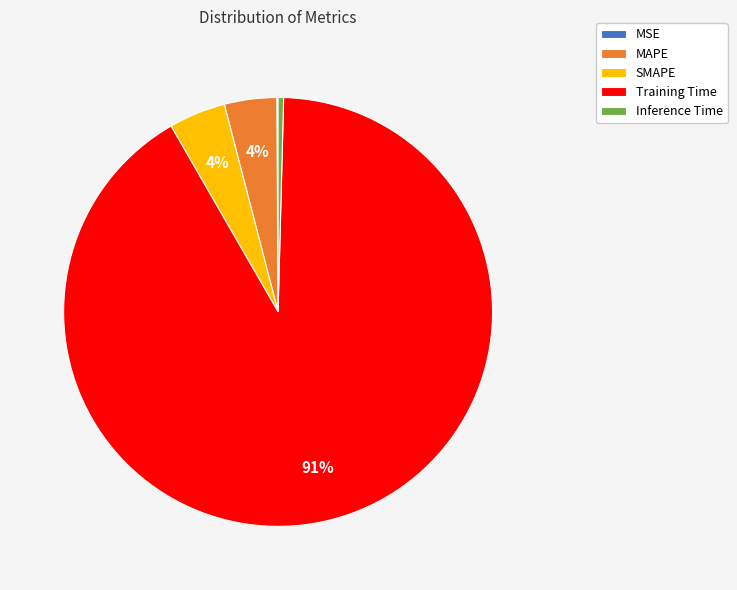

Which slice represents more than half of the pie?

Training Time